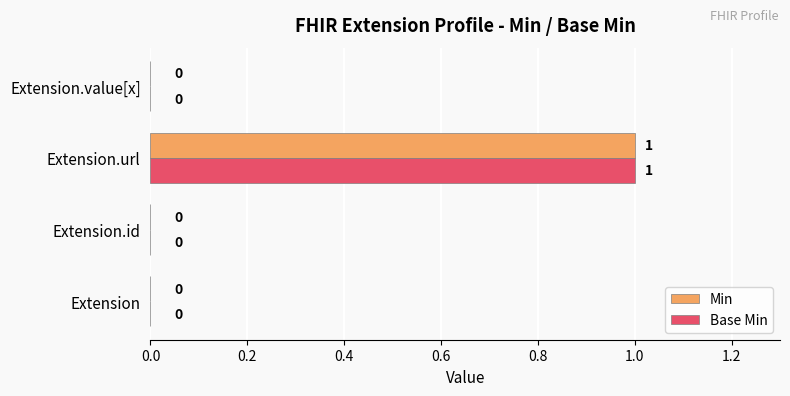

True or false: Min has a value of 0 at Extension.

True